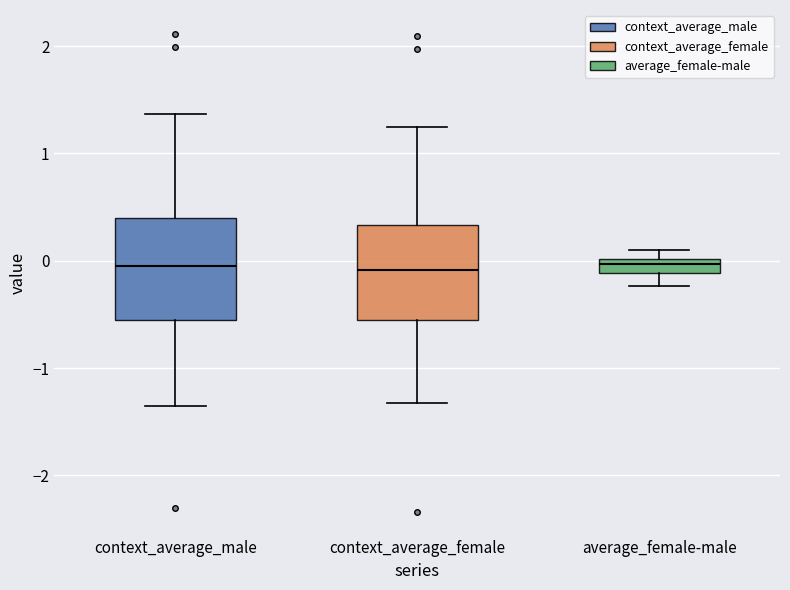

Where is the upper edge of the box for context_average_male on the y-axis? The values are not printed on the chart, so give them approximately, as read against the axis.

0.4